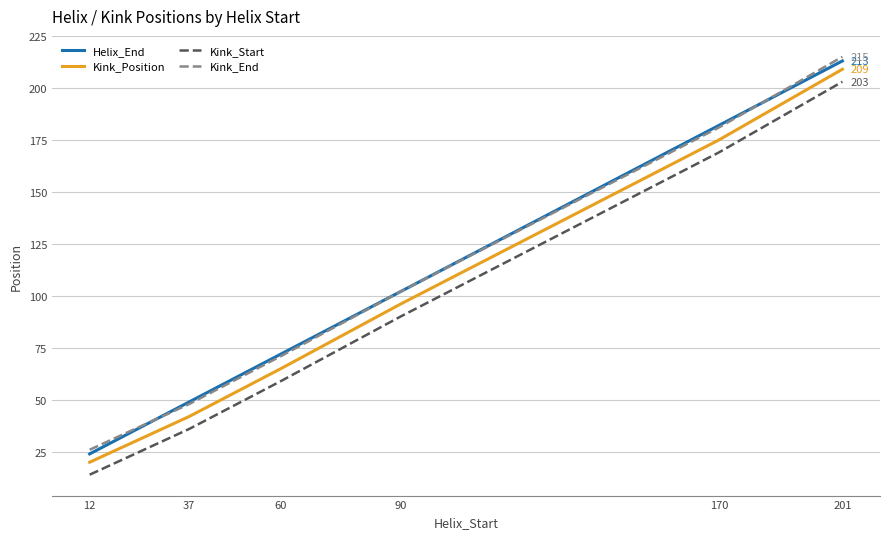

True or false: Kink_End and Kink_Start intersect in this chart.

False